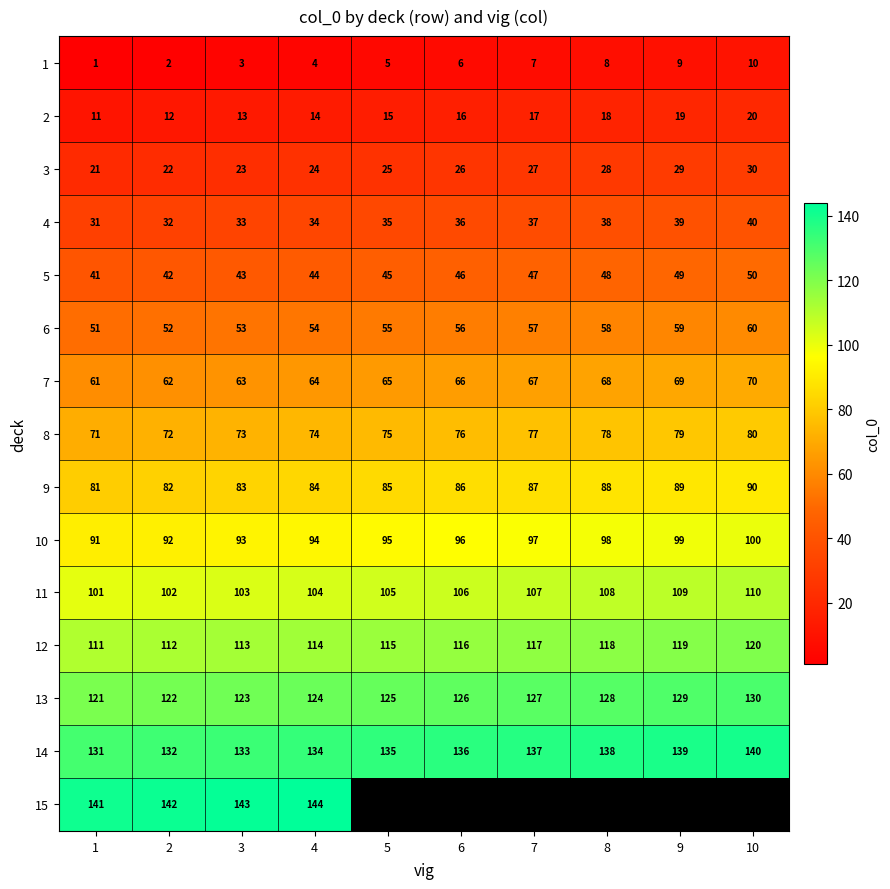

Where is 5 nearest to the value 45?

5